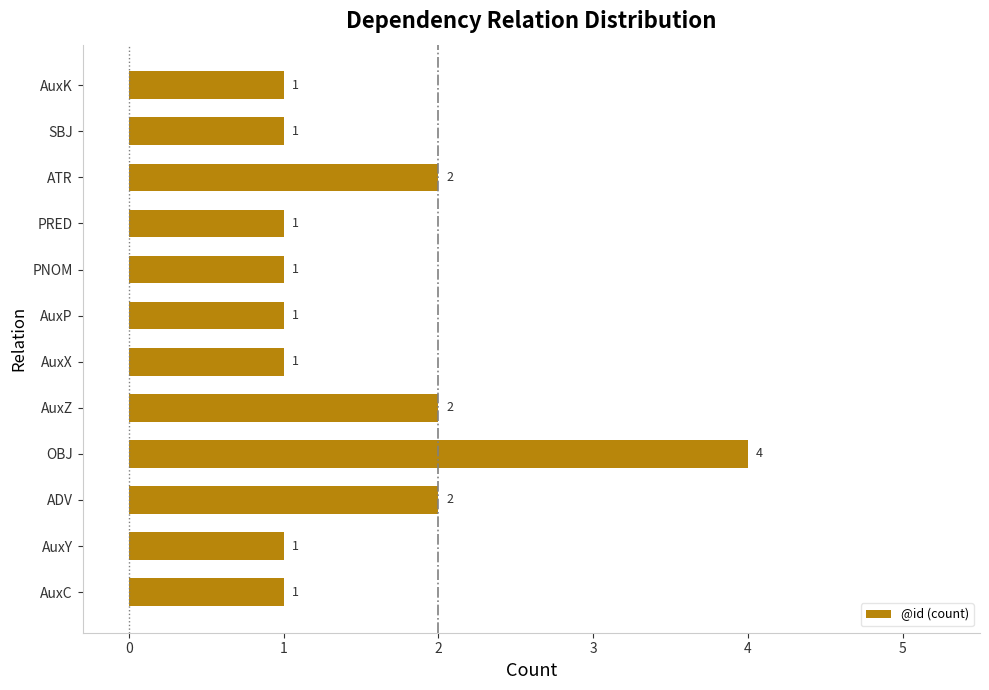

How many values are between 1 and 2?

11